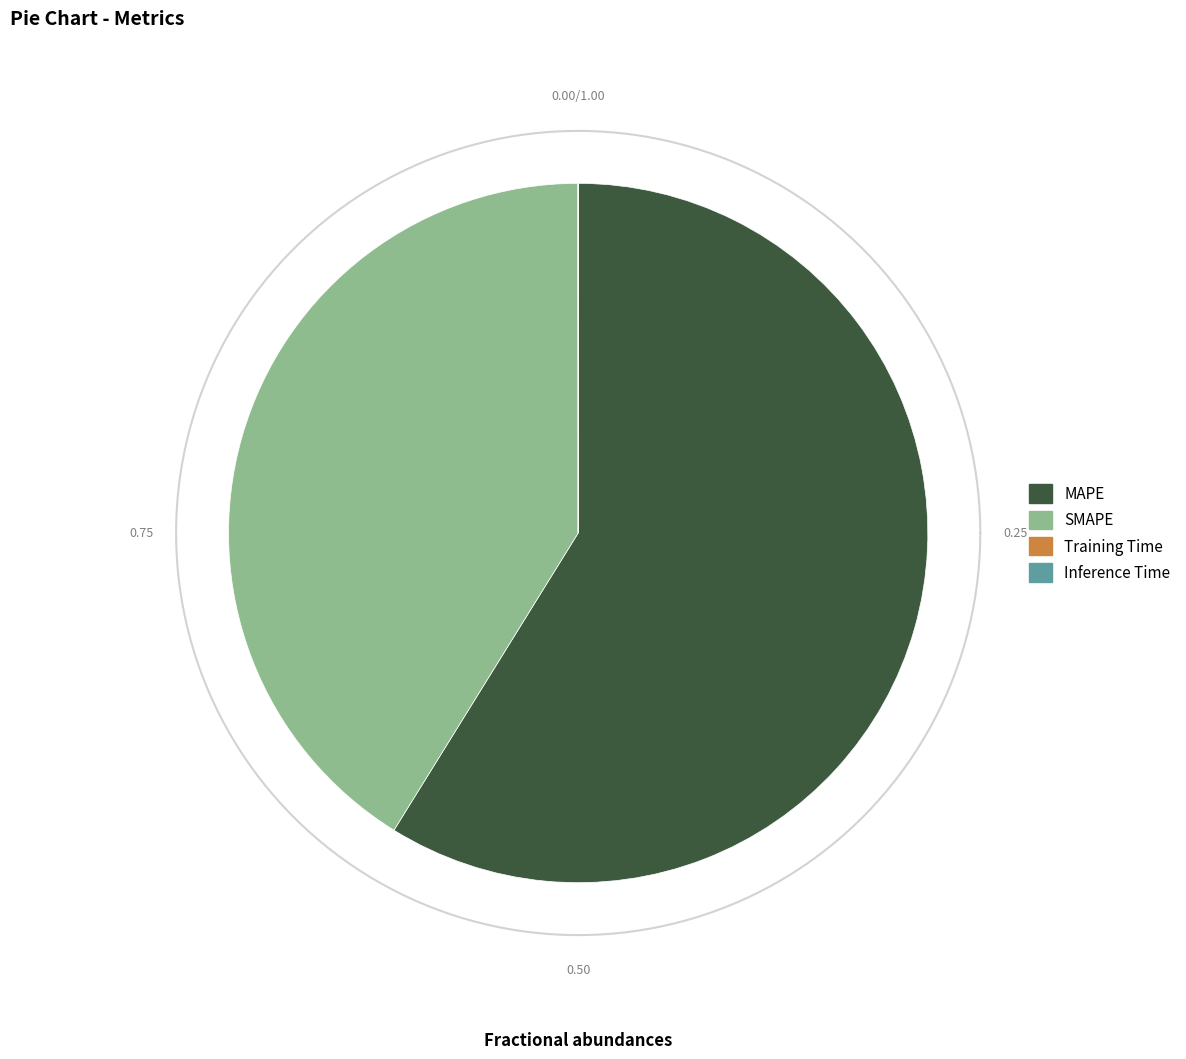

Which slice represents more than half of the pie?

MAPE